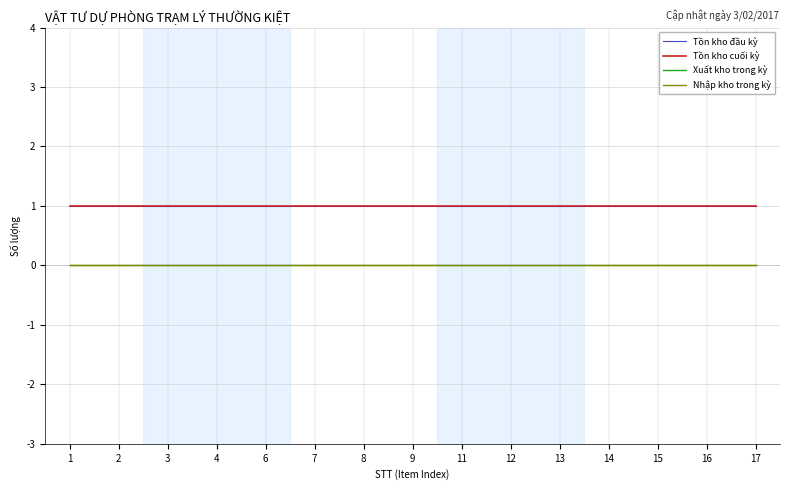

Which series has the largest range (max minus min)?

Tồn kho đầu kỳ